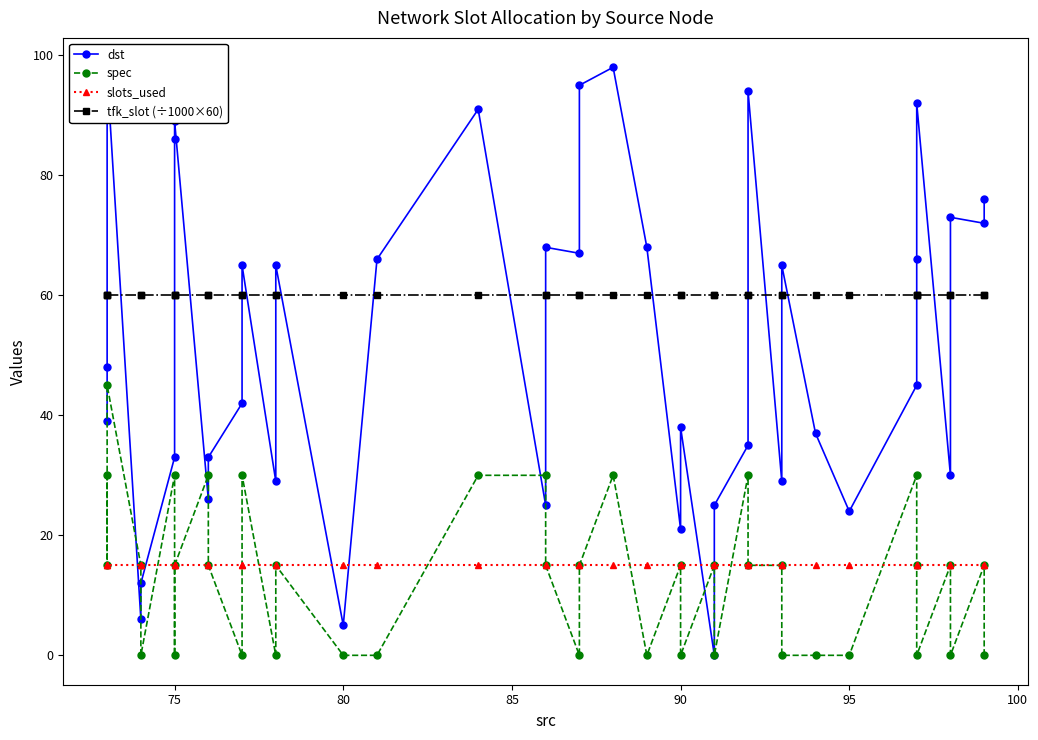

What is the greatest value displayed?

98